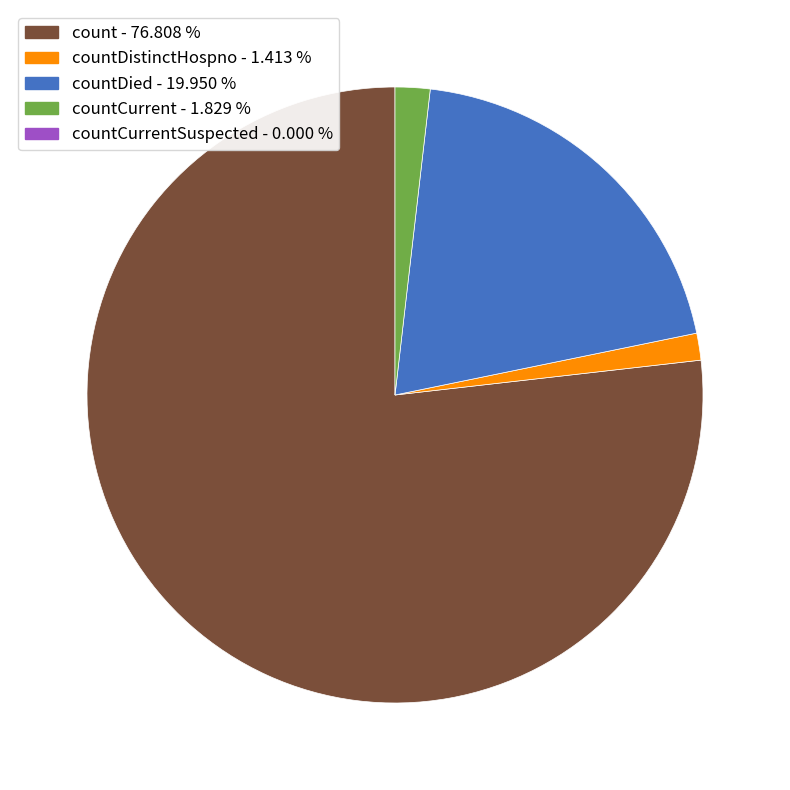

Does any single category account for the majority?

Yes